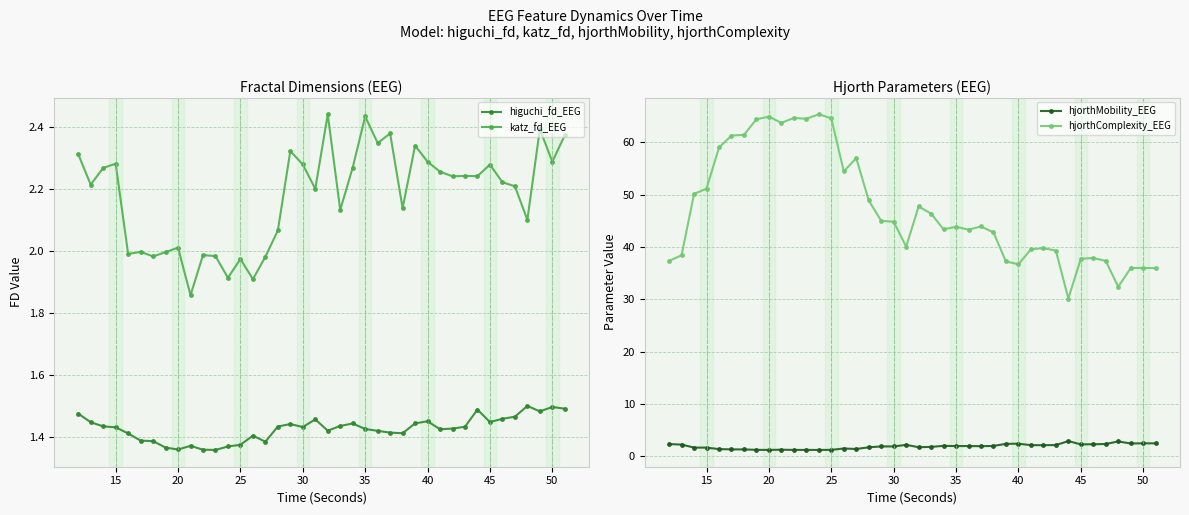

How many higuchi_fd_EEG values are between 1 and 2?

40